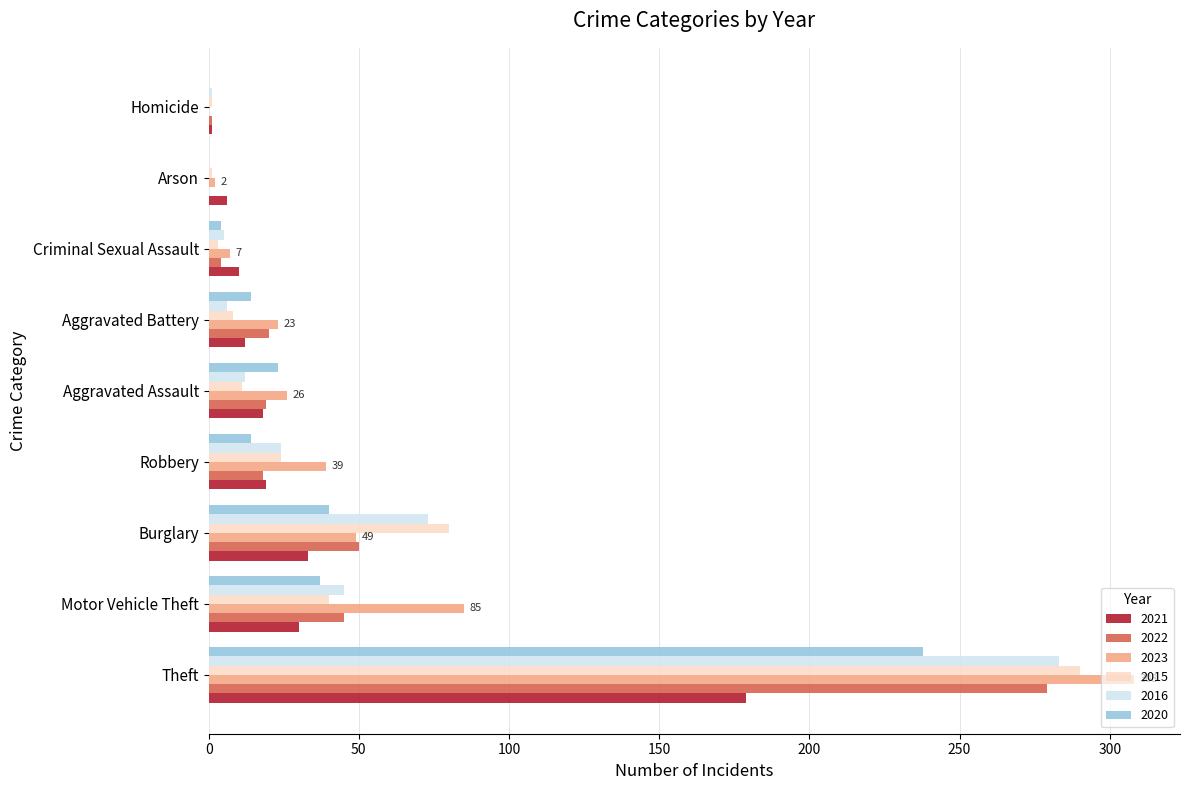

The value of 2023 at Theft is 177. True or false?

False